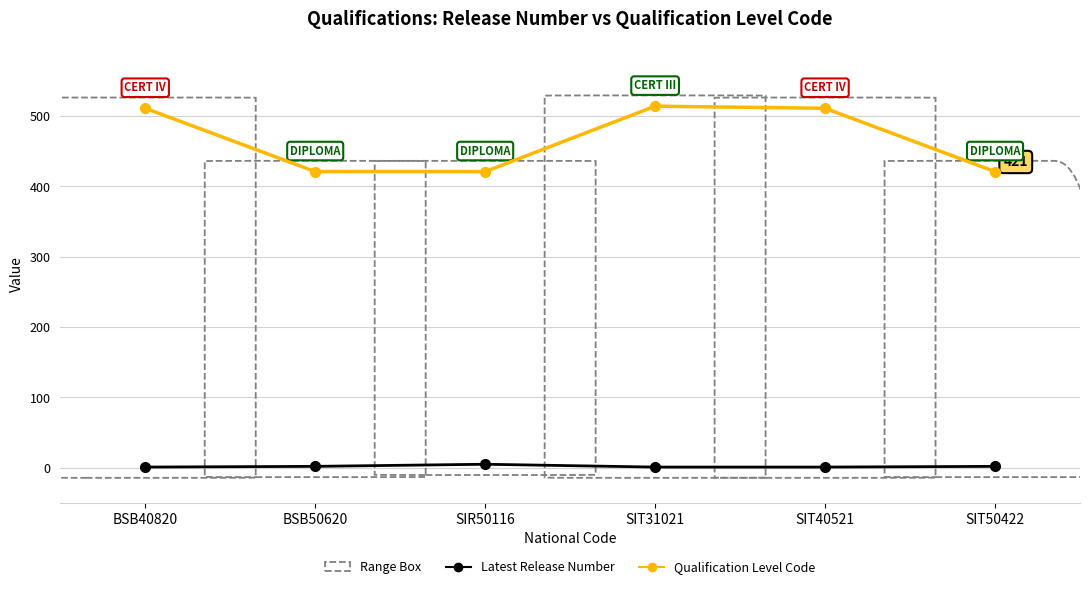

Does the chart have visible grid lines?

Yes